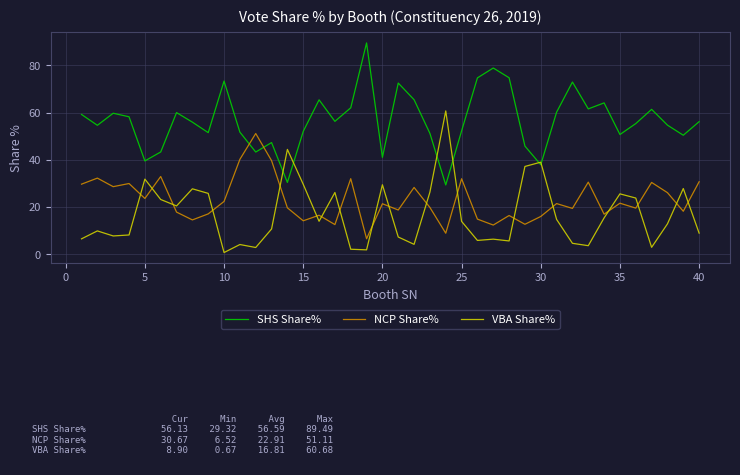

What is the difference between the maximum and minimum values in the NCP Share% series?

44.6